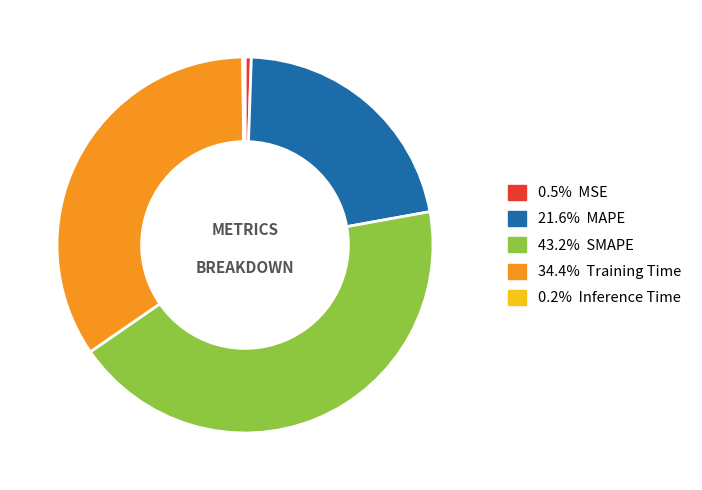

Is there any slice that represents more than half of the pie?

No